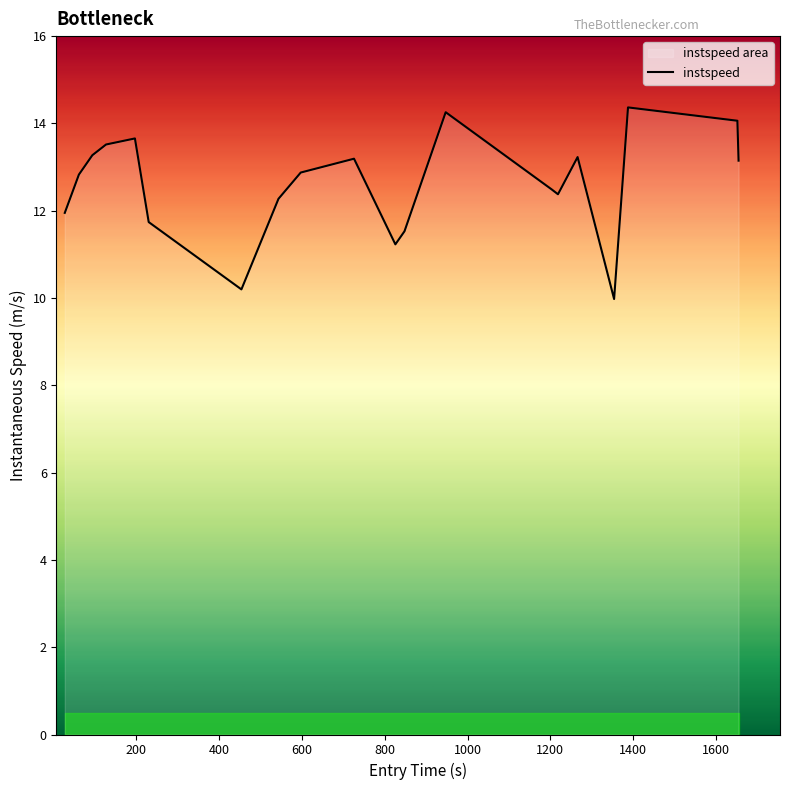

How many series are shown in this chart?

1